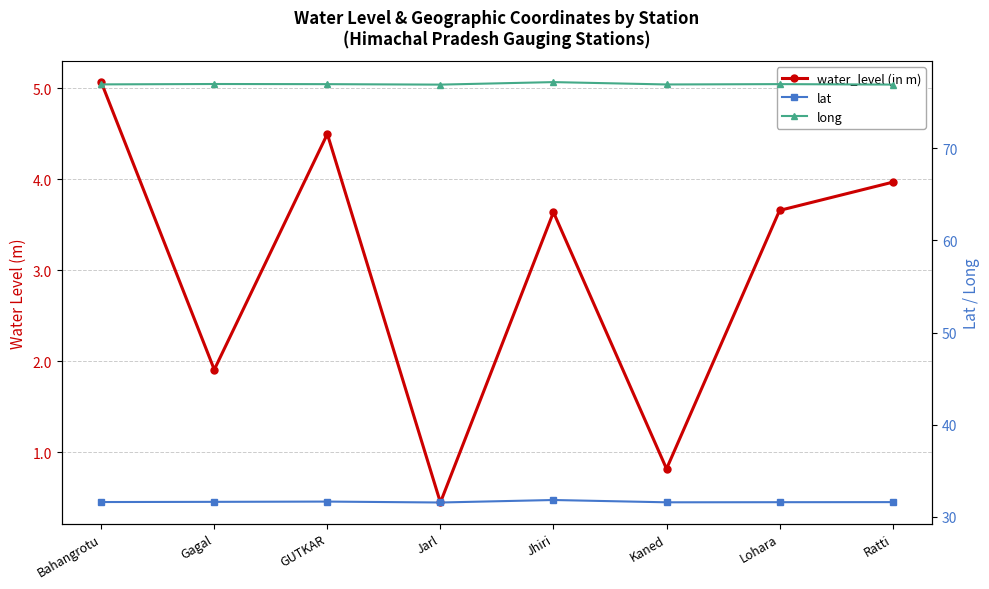

True or false: water_level (in m) and long intersect in this chart.

False